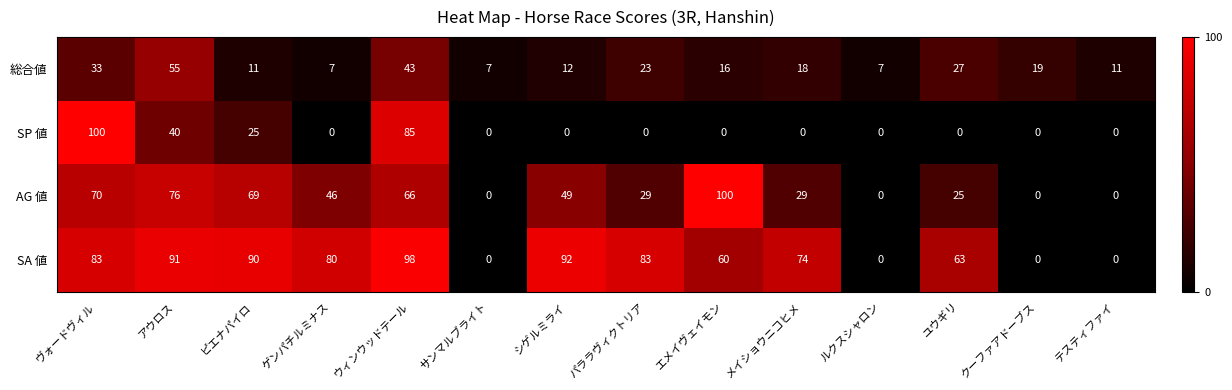

What is the difference between the SA 値 values at ユウギリ and パララヴィクトリア?

20